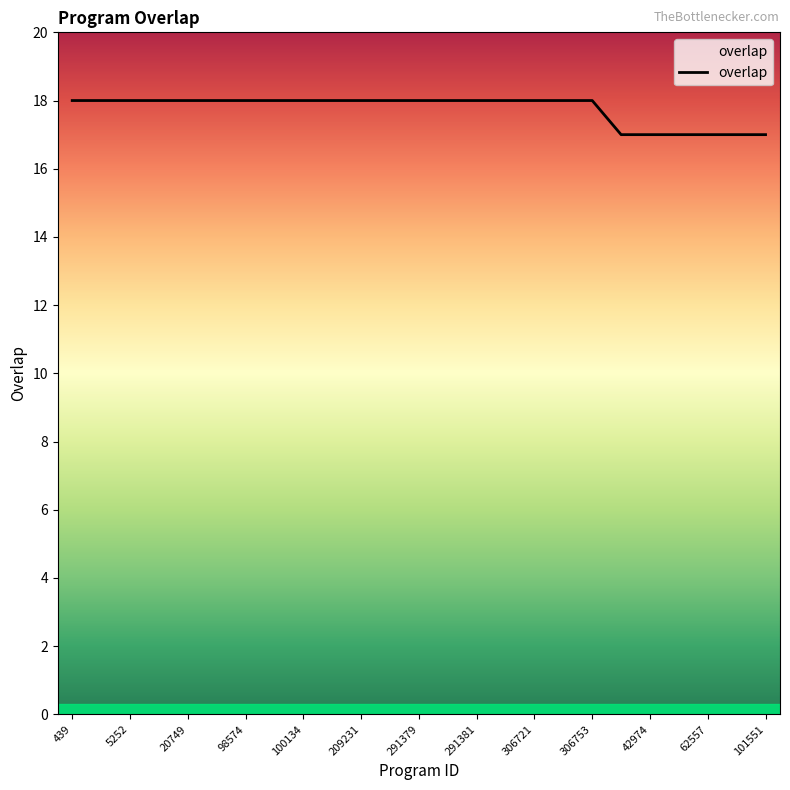

What is the smallest value displayed?

17